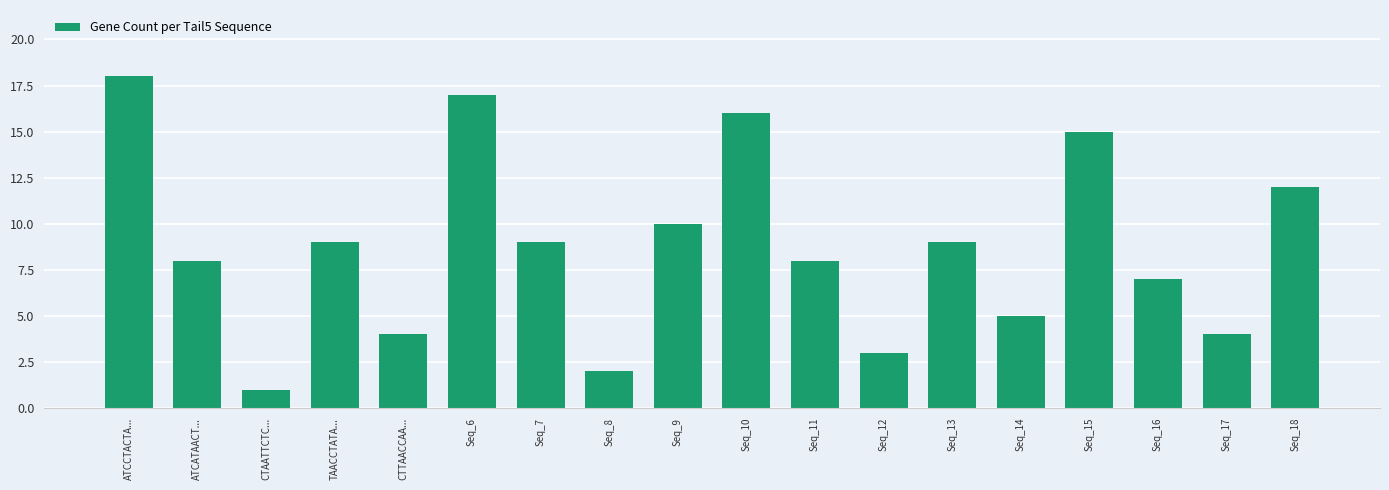

What is the average value?

9